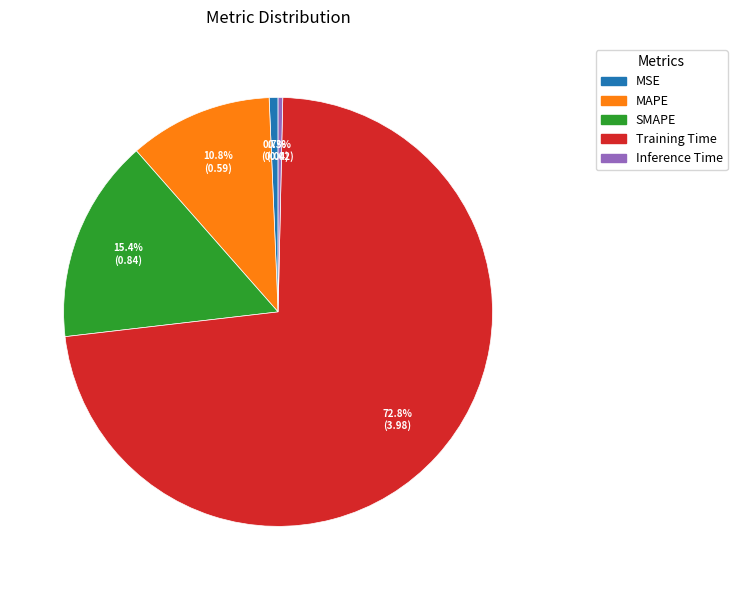

How many slices are in this pie chart?

5